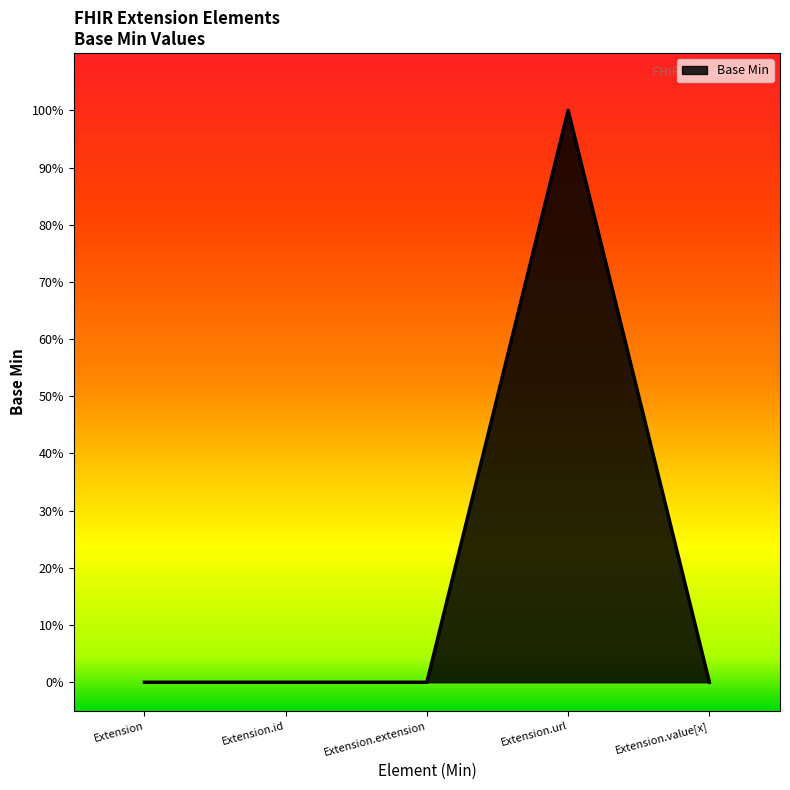

Does the chart display data point markers on the line(s)?

No